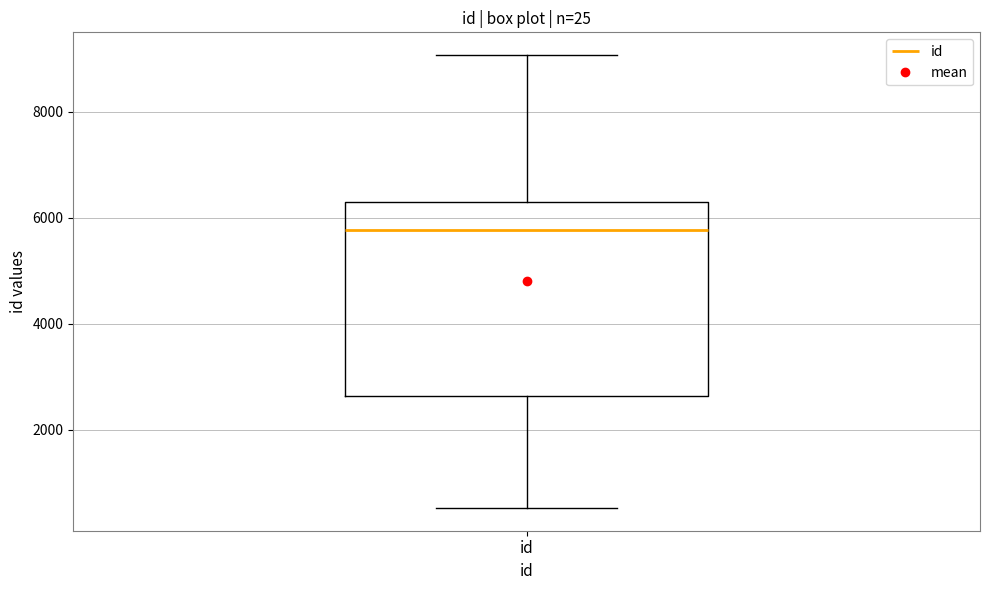

Read this box plot against the y-axis: the position of the median line, the range covered by the box, and the ends of both whiskers. The values are not printed on the chart, so give them approximately, as read against the axis.

median 5800, box 2600 to 6400, whiskers 600 to 9000